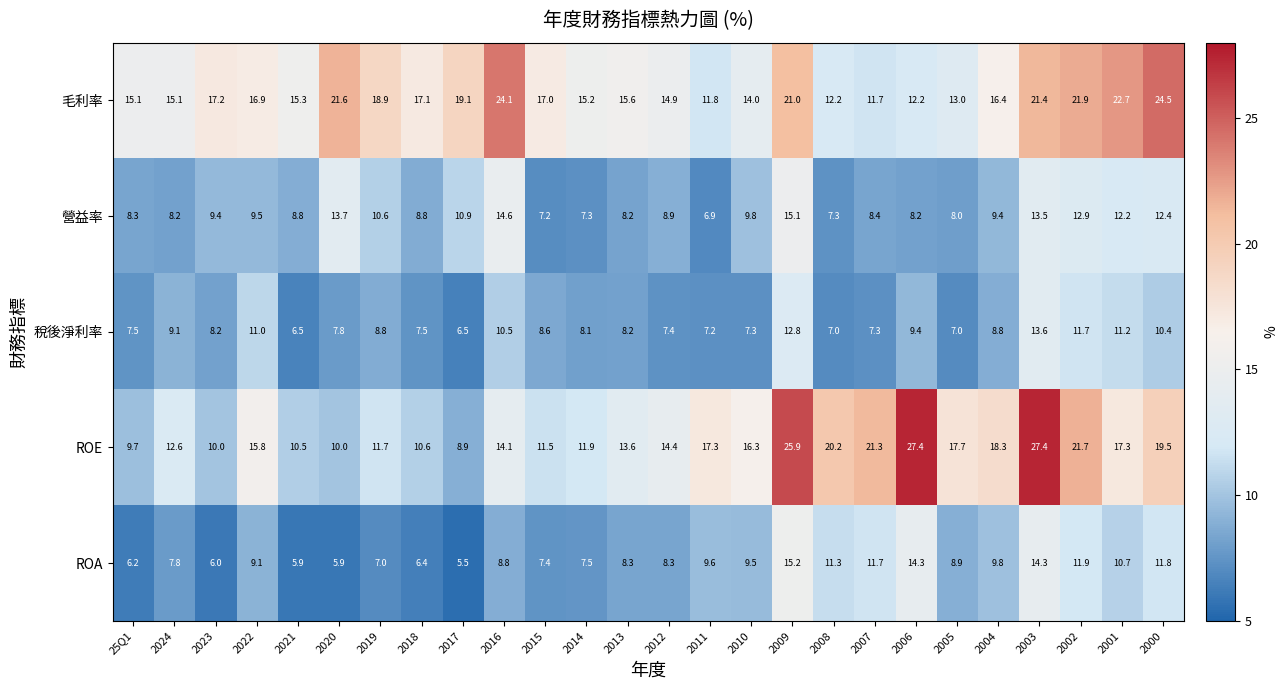

Rank the series by their maximum value, from highest to lowest.

ROE, 毛利率, ROA, 營益率, 稅後淨利率